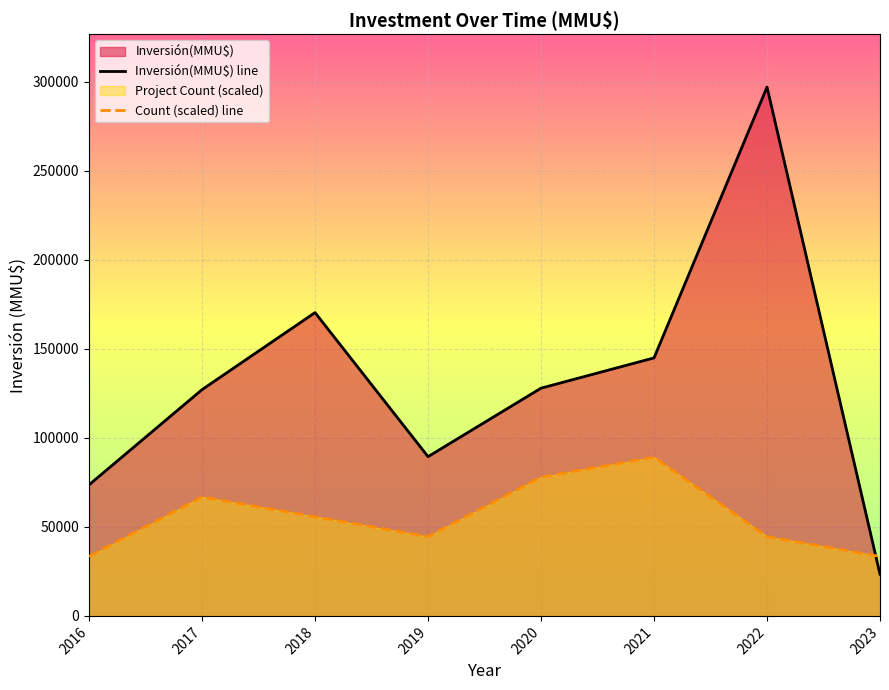

How many data points in Count (scaled) line are above 55672?

4